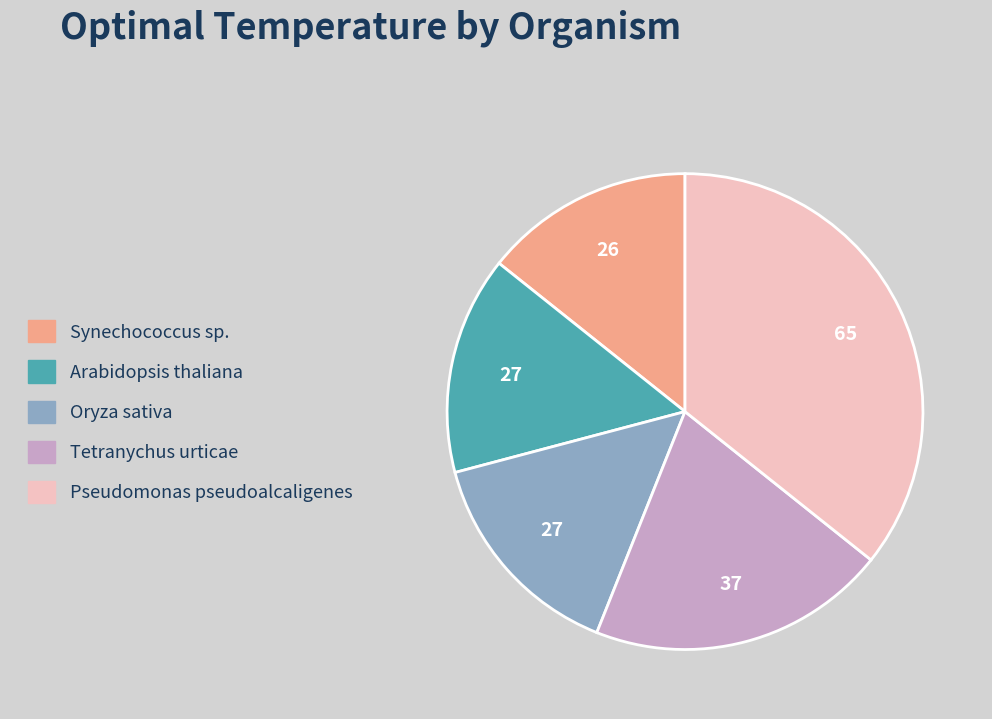

Does Pseudomonas pseudoalcaligenes account for over 50% of the chart?

No